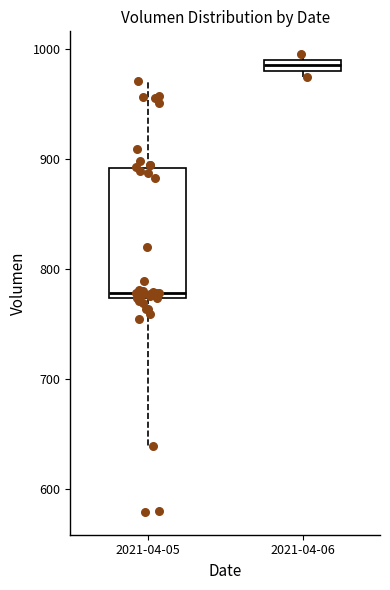

Where does the upper whisker of the box for 2021-04-05 end on the y-axis? The values are not printed on the chart, so give them approximately, as read against the axis.

970